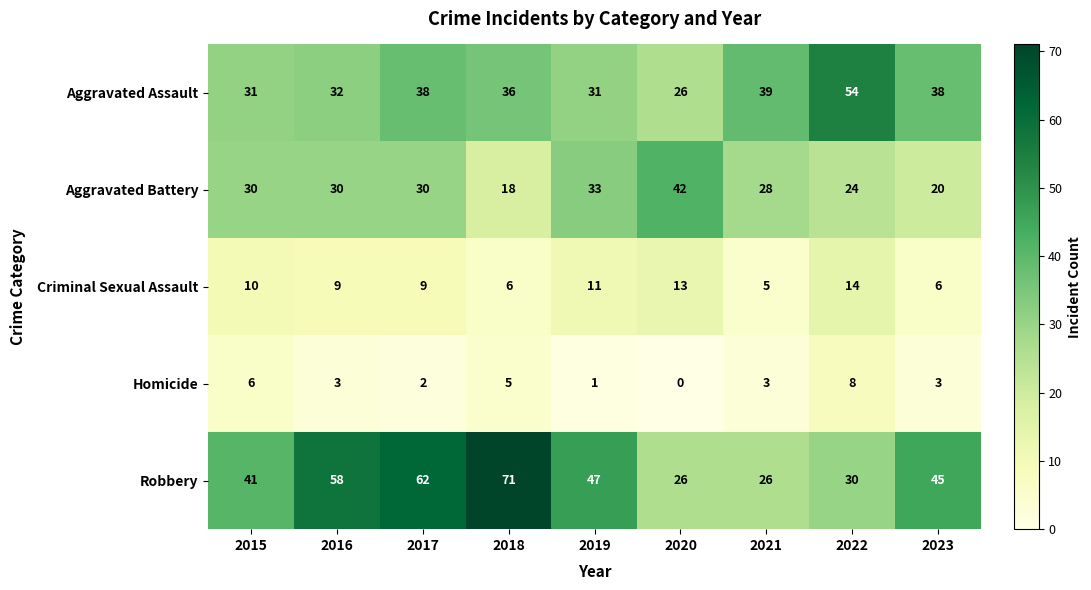

At how many categories does at least one series exceed 1?

9